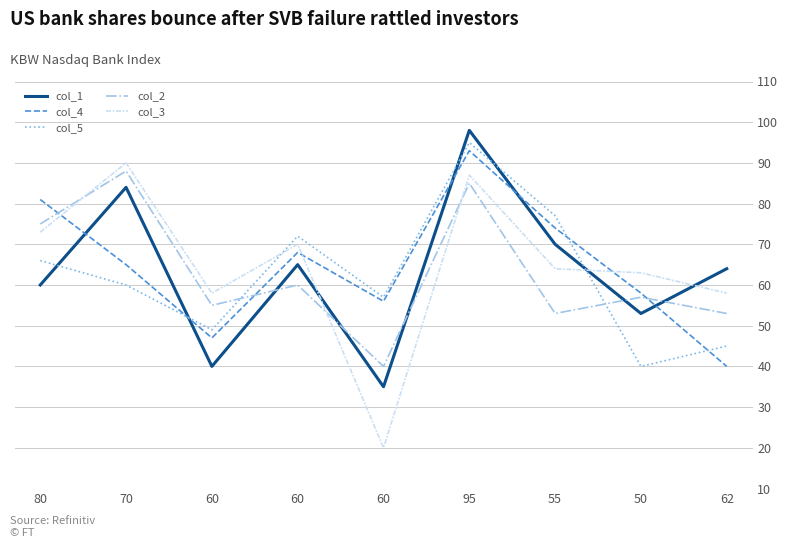

Where do col_2 and col_1 first cross each other?

60 and 60